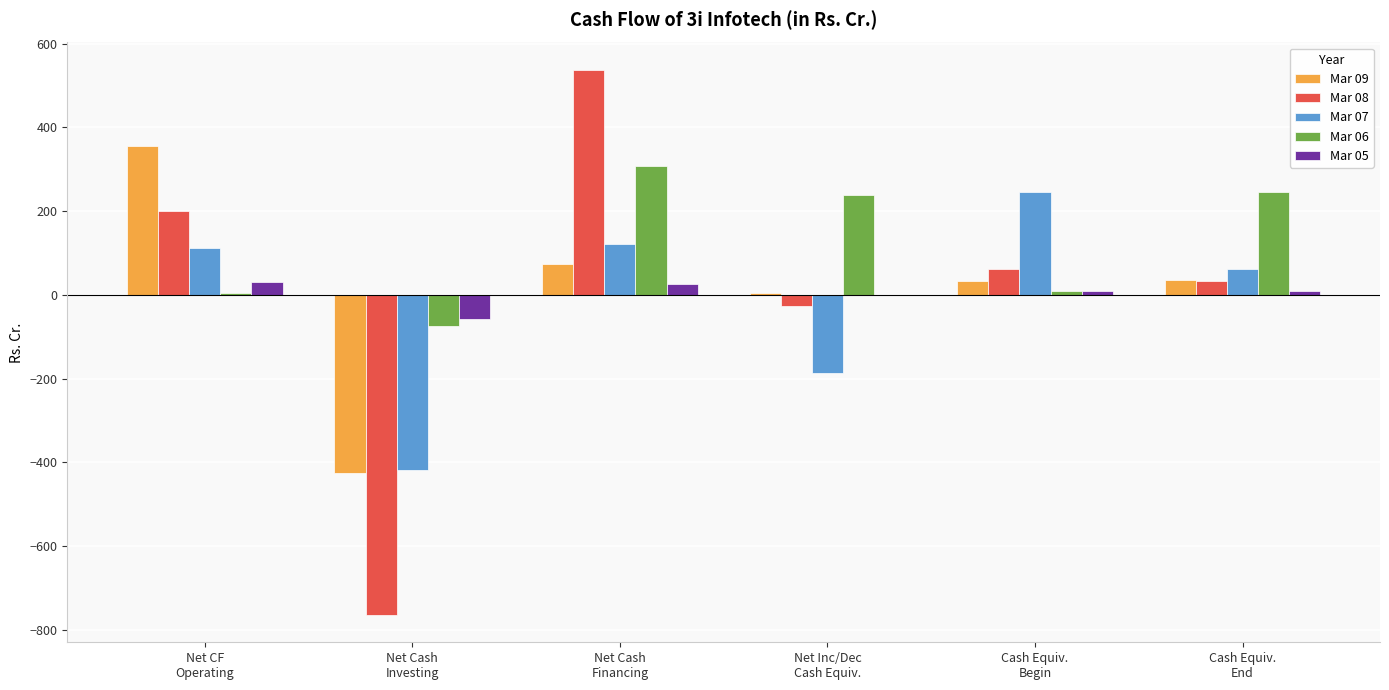

Which series has the largest total across all categories?

Mar 06